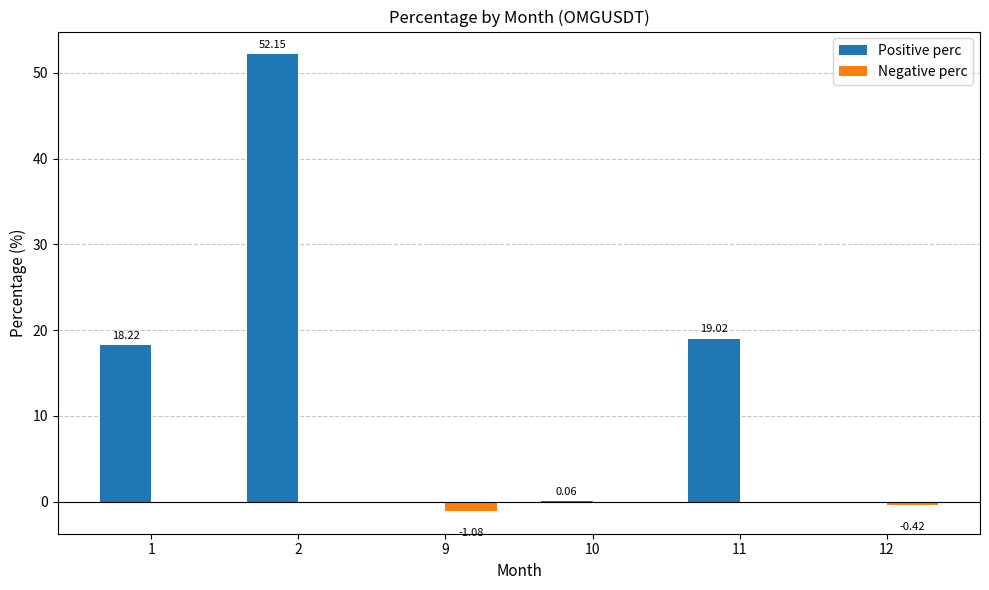

What is the sum of the Positive perc values at 9 and 11?

19.0